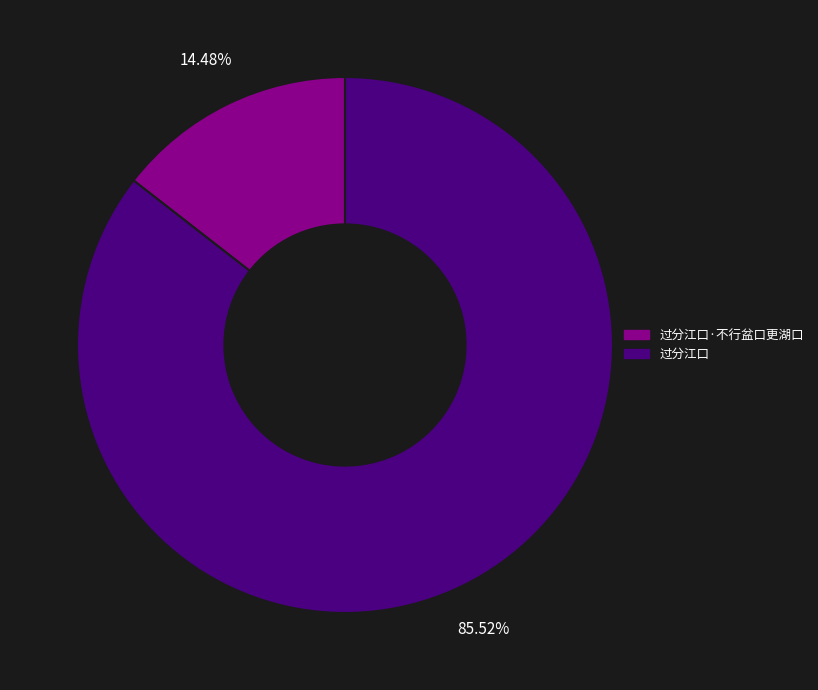

Rank the categories by value from highest to lowest.

过分江口, 过分江口·不行盆口更湖口